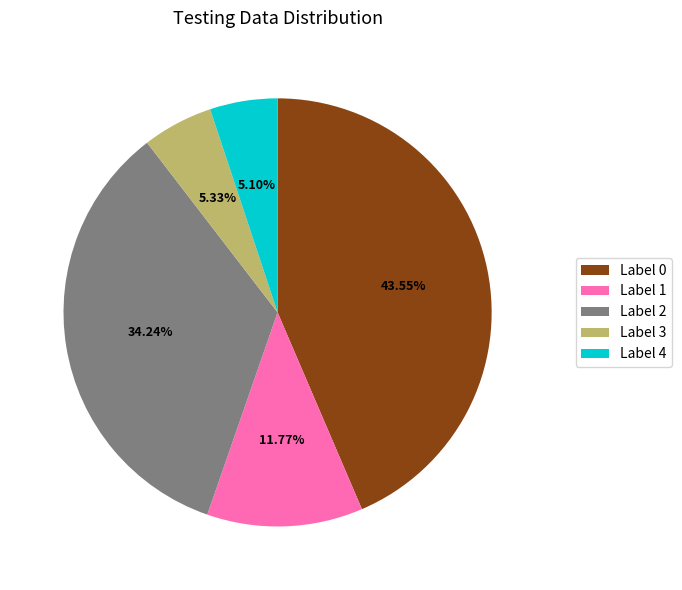

Do Label 2 and Label 0 together represent more than half of the pie?

Yes